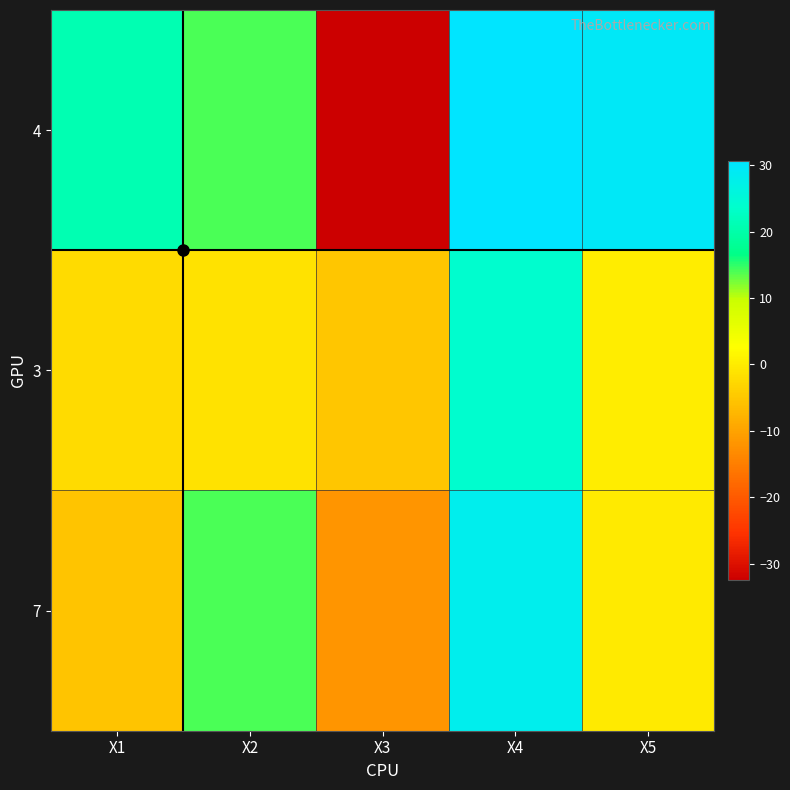

Rank the series at X1 from highest to lowest value.

4, 3, 7